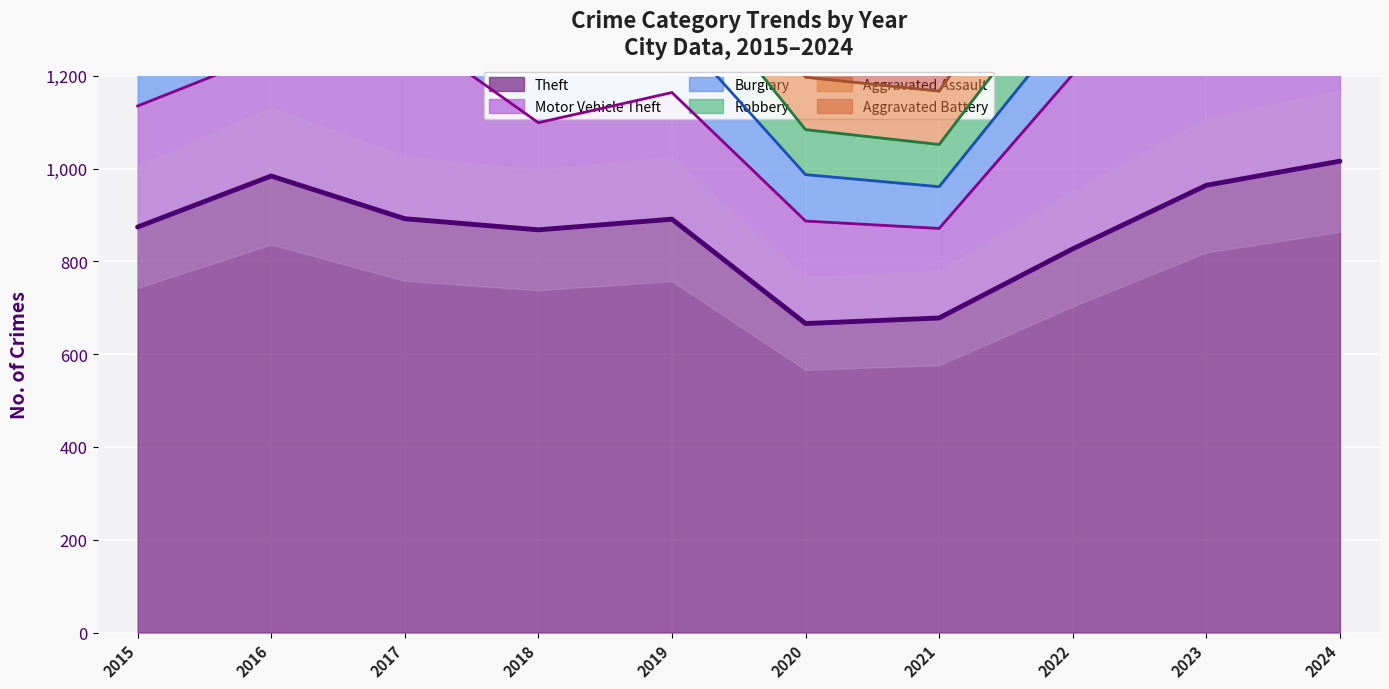

Between 2017 and 2018, which series saw the biggest shift?

Motor Vehicle Theft